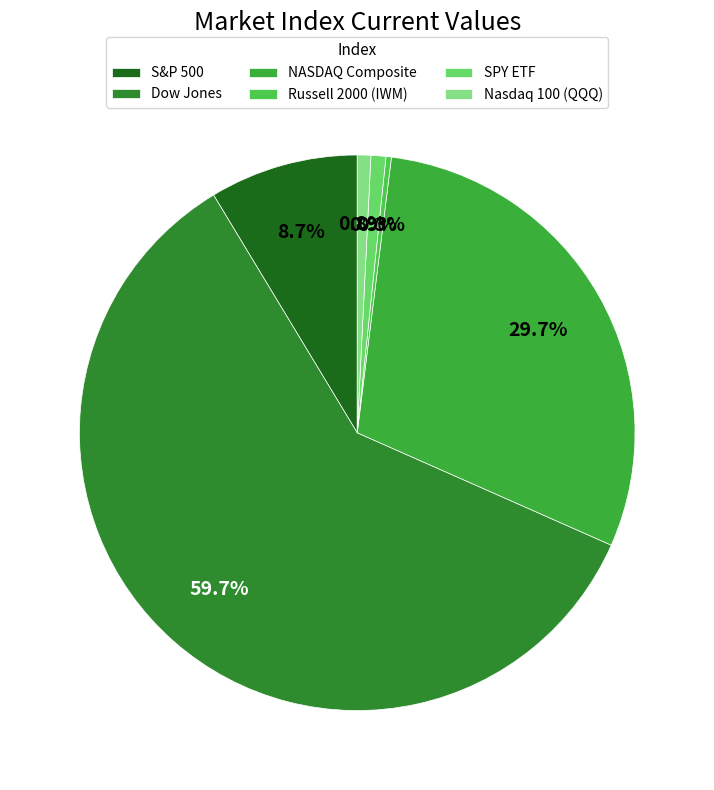

What is the total percentage of Russell 2000 (IWM) and NASDAQ Composite?

30.0%